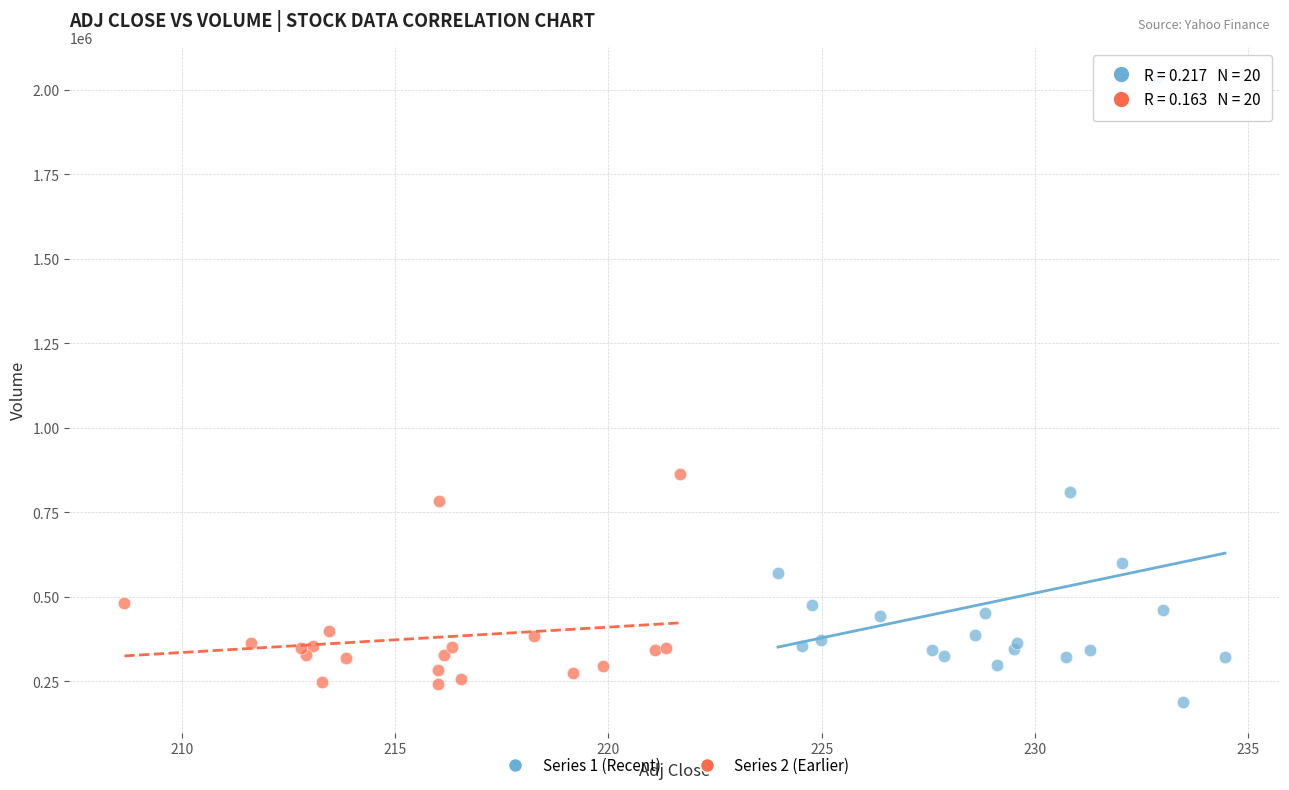

Which series contains the highest Y value?

Series 1 (Recent)